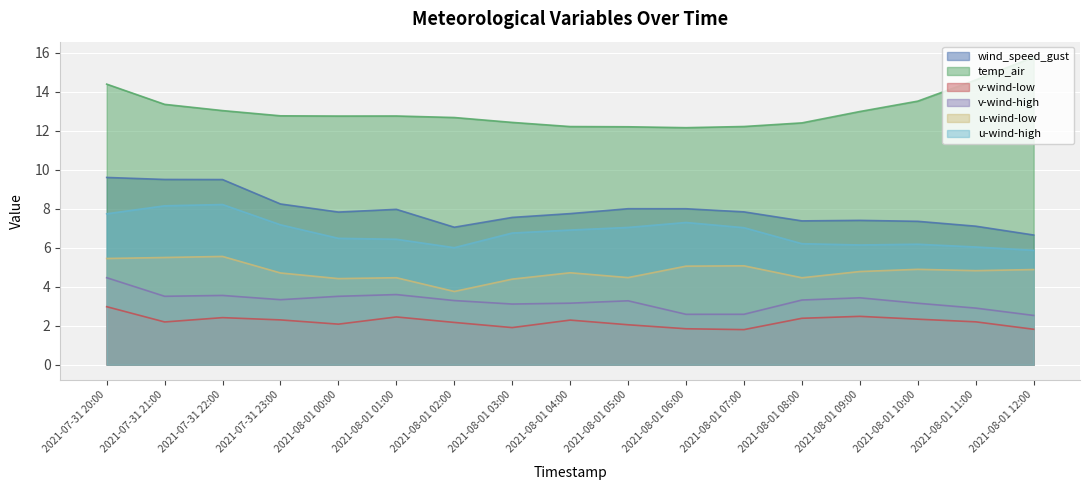

Reading left to right, list all the values displayed in this chart.

wind_speed_gust: 9.6	9.5	9.5	8.2	7.8	8.0	7.0	7.6	7.7	8.0	8.0	7.8	7.4	7.4	7.4	7.1	6.6
temp_air: 14.4	13.3	13.0	12.8	12.7	12.7	12.7	12.4	12.2	12.2	12.2	12.2	12.4	13.0	13.5	14.6	15.8
v-wind-low: 3.0	2.2	2.4	2.3	2.1	2.4	2.2	1.9	2.3	2.0	1.8	1.8	2.4	2.5	2.3	2.2	1.8
v-wind-high: 4.5	3.5	3.6	3.3	3.5	3.6	3.3	3.1	3.2	3.3	2.6	2.6	3.3	3.4	3.2	2.9	2.5
u-wind-low: 5.4	5.5	5.6	4.7	4.4	4.5	3.8	4.4	4.7	4.5	5.1	5.1	4.5	4.8	4.9	4.8	4.9
u-wind-high: 7.7	8.1	8.2	7.2	6.5	6.4	6.0	6.8	6.9	7.0	7.3	7.0	6.2	6.1	6.2	6.0	5.9